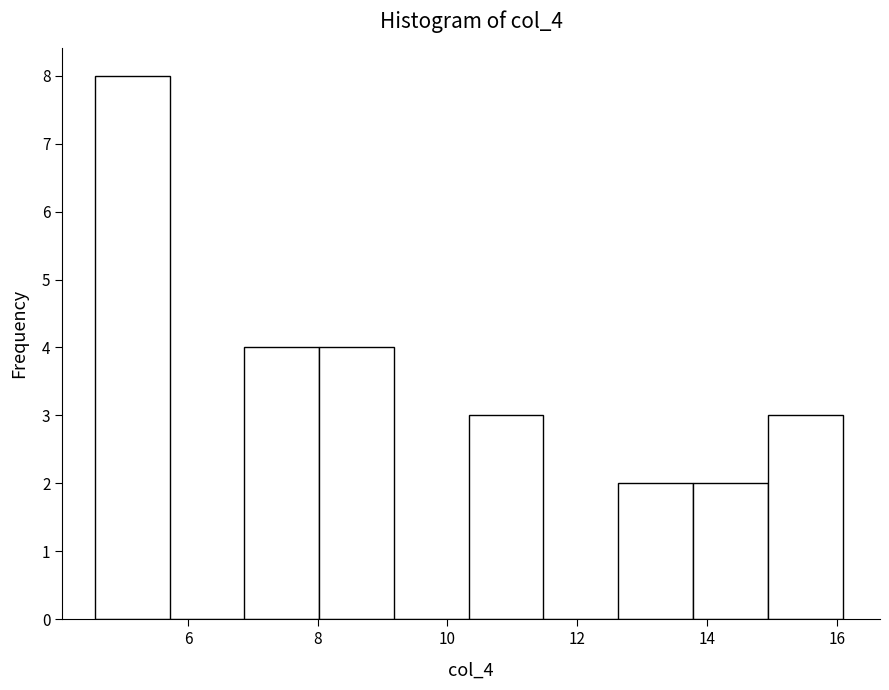

Reading left to right, list every bar in this chart as the range it spans on the x-axis followed by its height. Neither the bar edges nor the heights are printed on the chart, so give them approximately, as read against the axes.

4.6 to 5.8: 8
5.8 to 6.8: 0
6.8 to 8.0: 4
8.0 to 9.2: 4
9.2 to 10.4: 0
10.4 to 11.4: 3
11.4 to 12.6: 0
12.6 to 13.8: 2
13.8 to 15.0: 2
15.0 to 16.0: 3